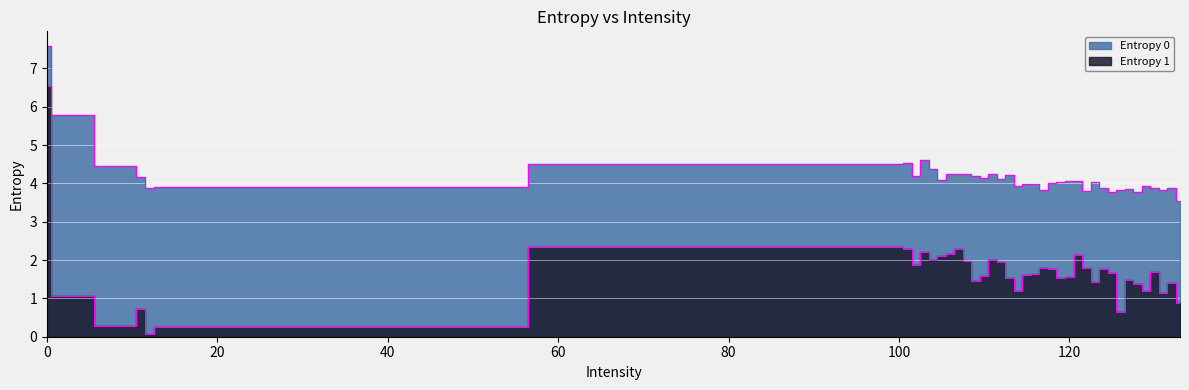

Reading left to right, transcribe all the data shown in this chart.

Entropy 0: 0=7.6	1=5.8	10=4.5	11=4.2	12=3.9	13=3.9	100=4.5	101=4.5	102=4.2	103=4.6	104=4.4	105=4.1	106=4.2	107=4.3	108=4.2	109=4.2	110=4.1	111=4.2	112=4.1	113=4.2	114=3.9	115=4.0	116=4.0	117=3.8	118=4.0	119=4.0	120=4.1	121=4.1	122=3.8	123=4.0	124=3.9	125=3.8	126=3.8	127=3.9	128=3.8	129=3.9	130=3.9	131=3.8	132=3.9	133=3.5
Entropy 1: 0=6.6	1=1.1	10=0.3	11=0.7	12=0.1	13=0.3	100=2.4	101=2.3	102=1.9	103=2.2	104=2.0	105=2.1	106=2.2	107=2.3	108=2.0	109=1.5	110=1.6	111=2.0	112=1.9	113=1.5	114=1.2	115=1.6	116=1.6	117=1.8	118=1.8	119=1.5	120=1.6	121=2.1	122=1.8	123=1.4	124=1.8	125=1.7	126=0.6	127=1.5	128=1.4	129=1.2	130=1.7	131=1.1	132=1.4	133=0.9